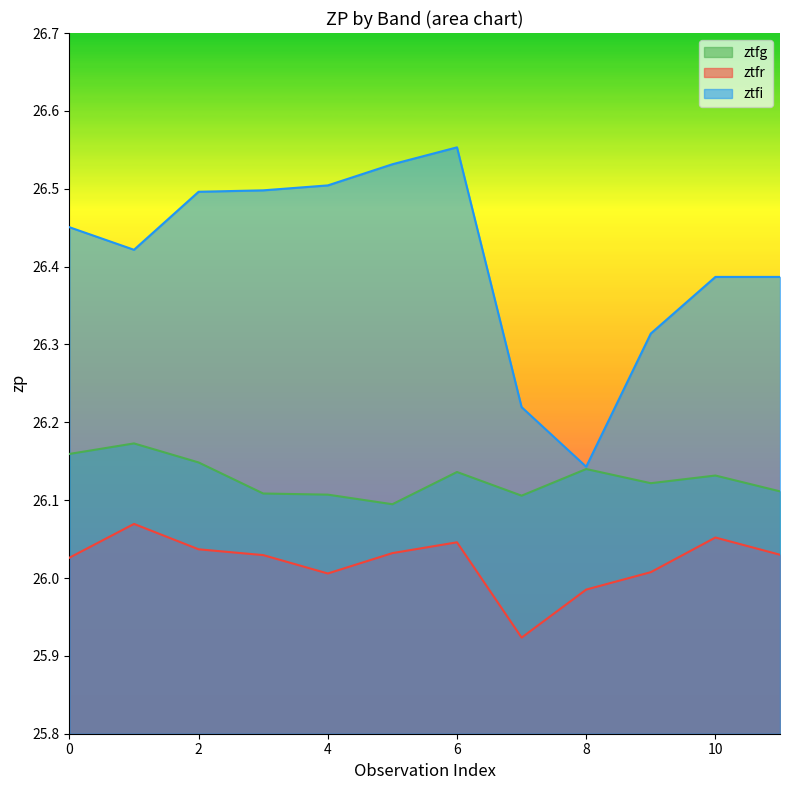

What is the approximate value of ztfg at 5?

26.1